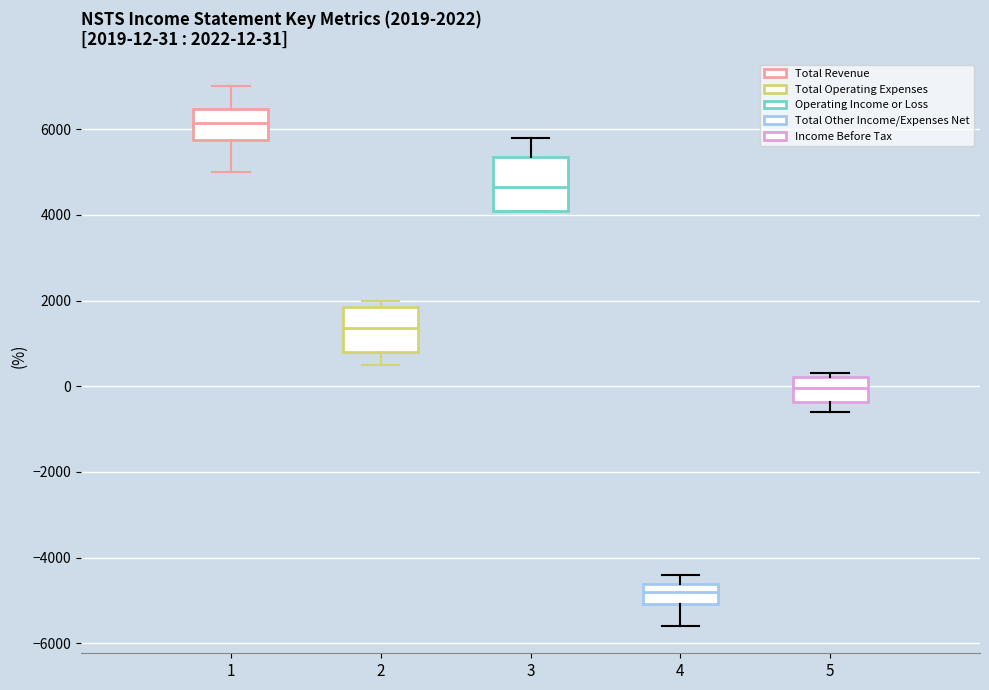

Which box's median line is the lowest?

4